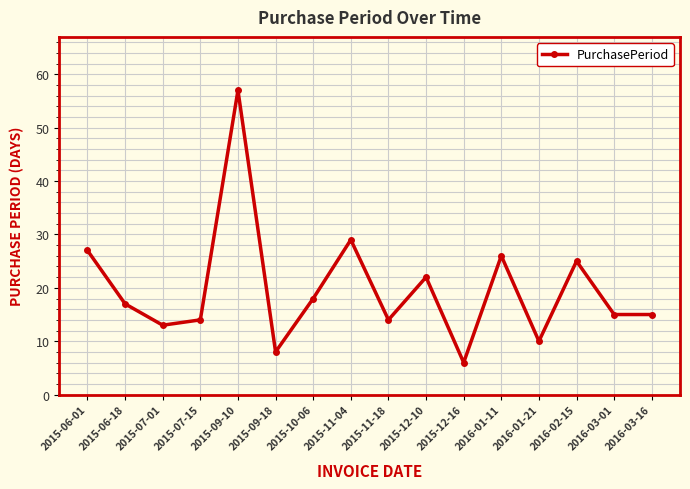

True or false: the data shows 9 at 2015-07-15.

False